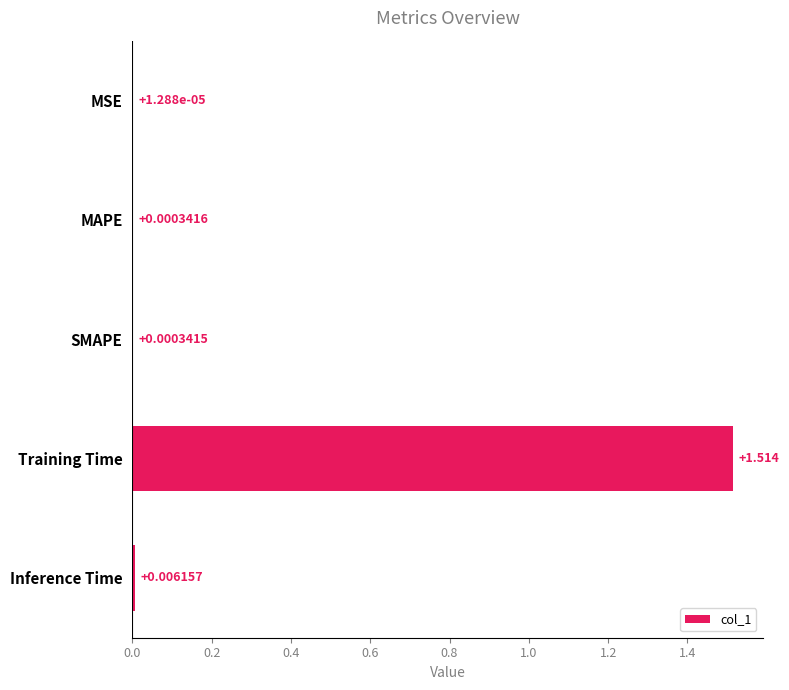

Between MSE and Training Time, which is larger?

Training Time